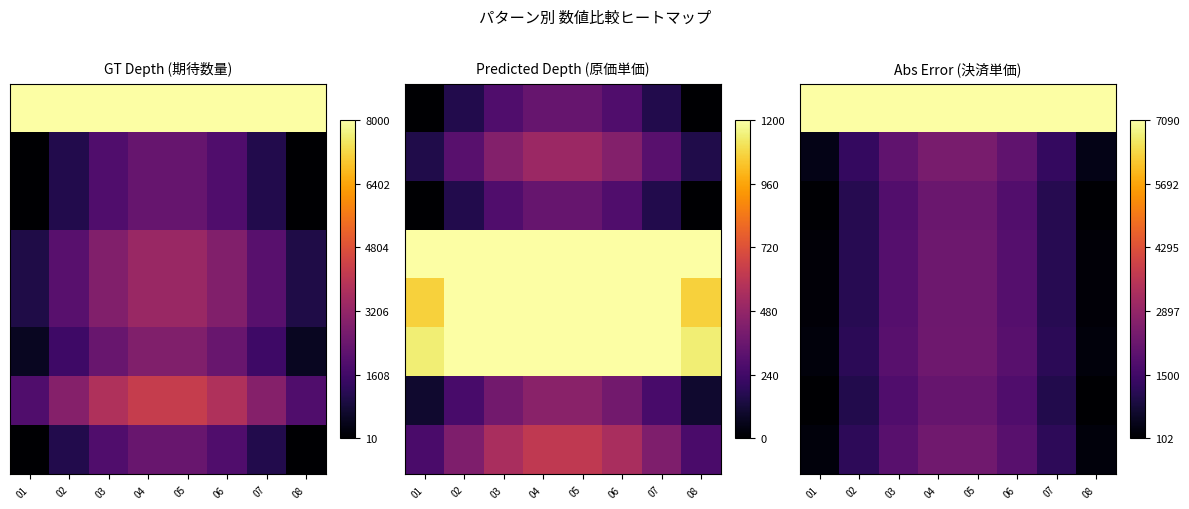

At how many categories does at least one series exceed 0?

8